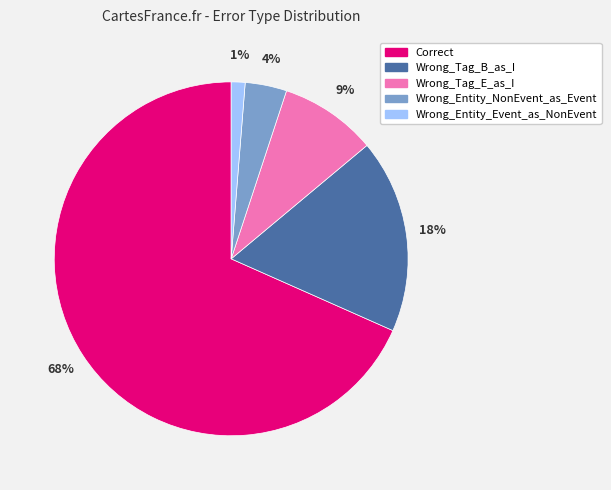

To the nearest percent, what is the average slice percentage?

20%